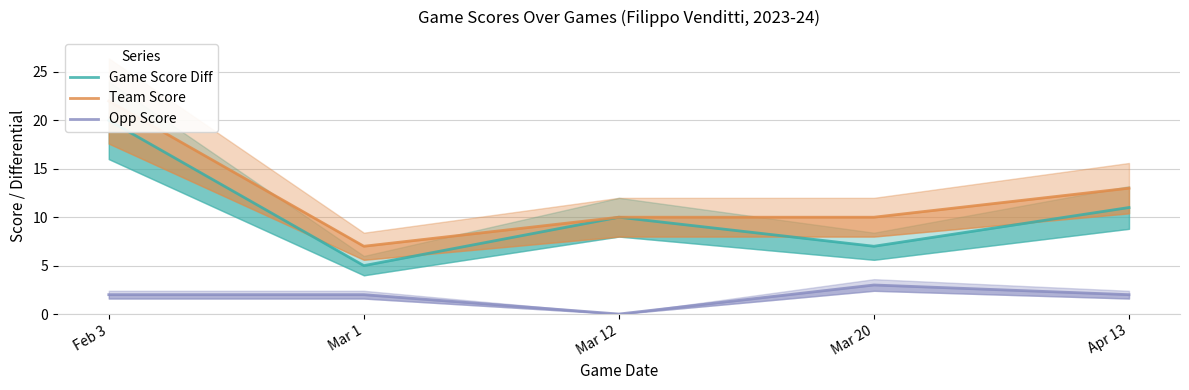

Read the Opp Score value at Apr 13.

2